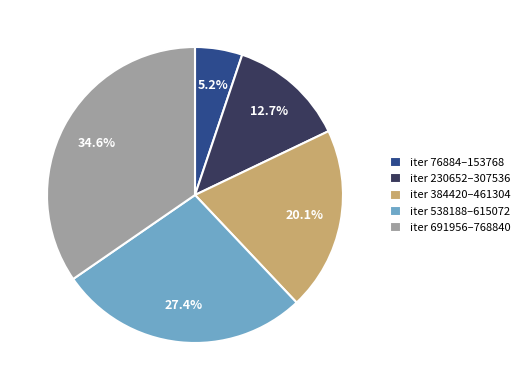

How many segments does this pie chart have?

5